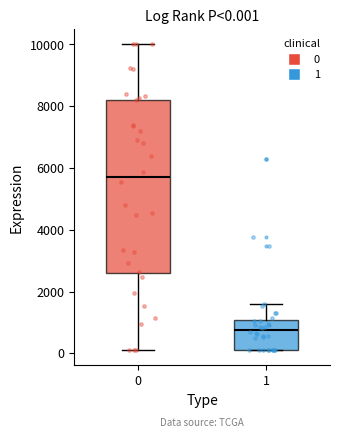

Which box is the tallest, from its lower edge to its upper edge?

0